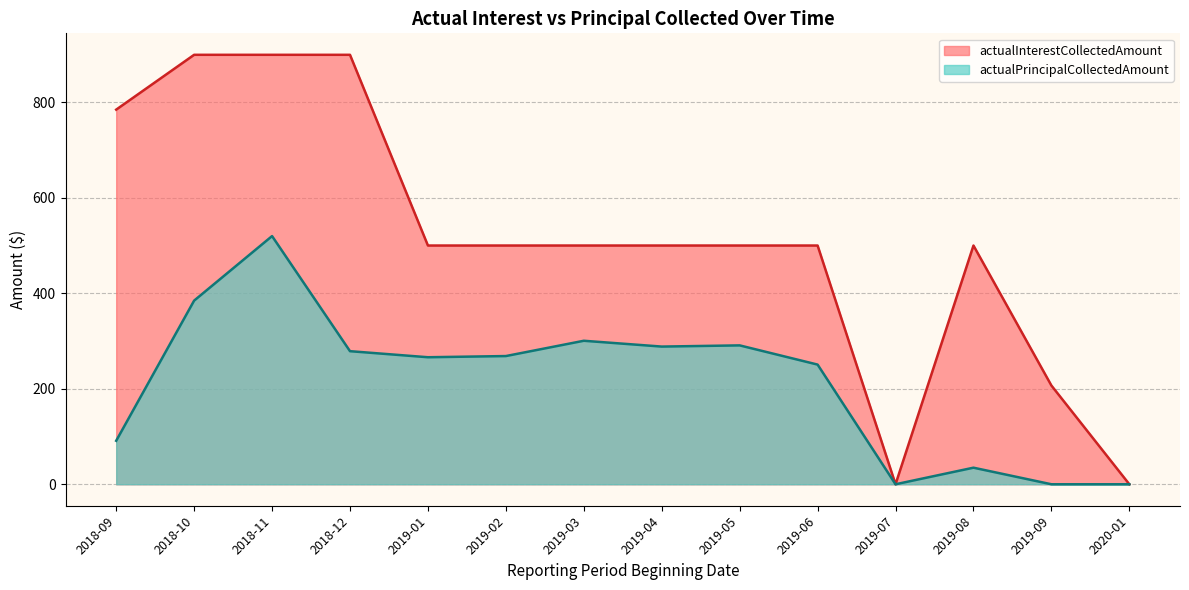

Rank the series at 2019-04 from lowest to highest value.

actualPrincipalCollectedAmount, actualInterestCollectedAmount